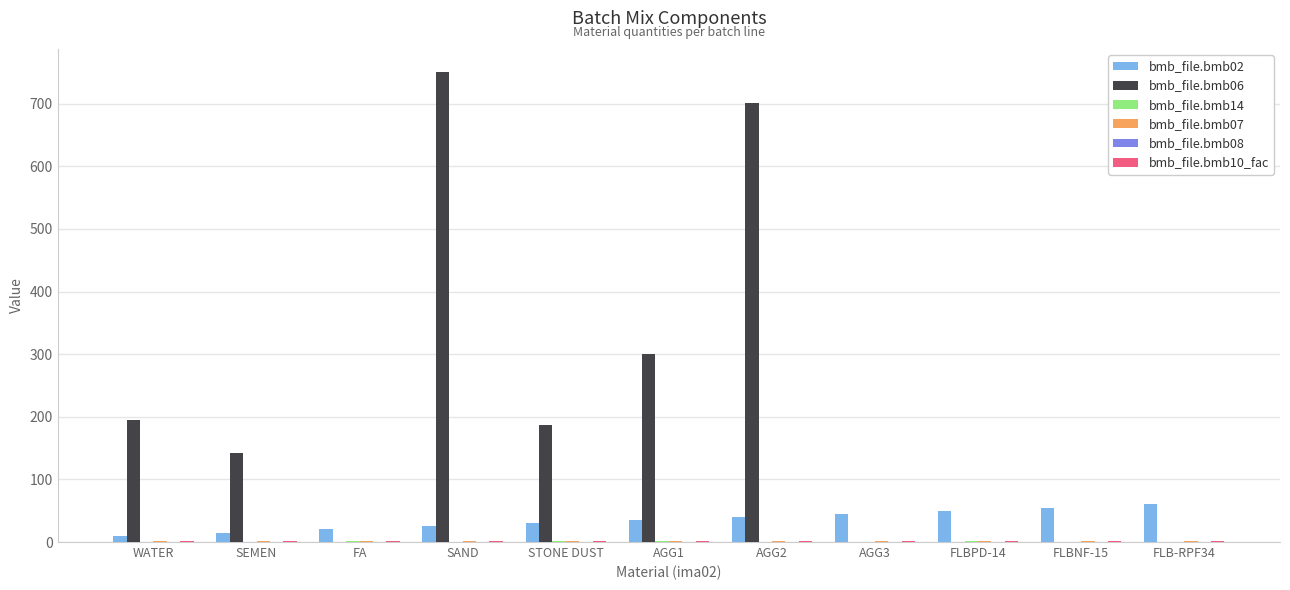

Is it true that bmb_file.bmb02 equals 60.0 at FLB-RPF34?

True